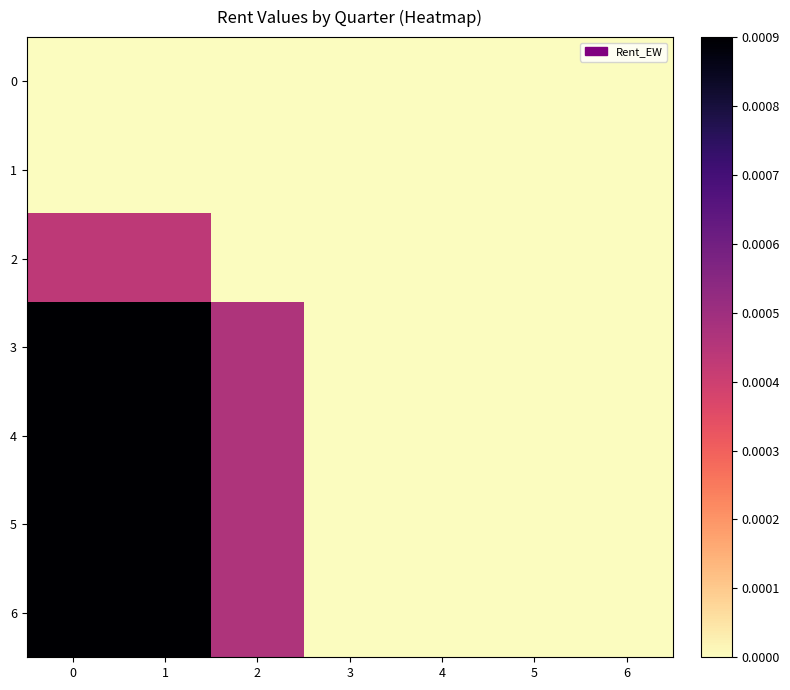

List the series in order of their peak value, lowest first.

0, 1, 2, 3, 4, 5, 6